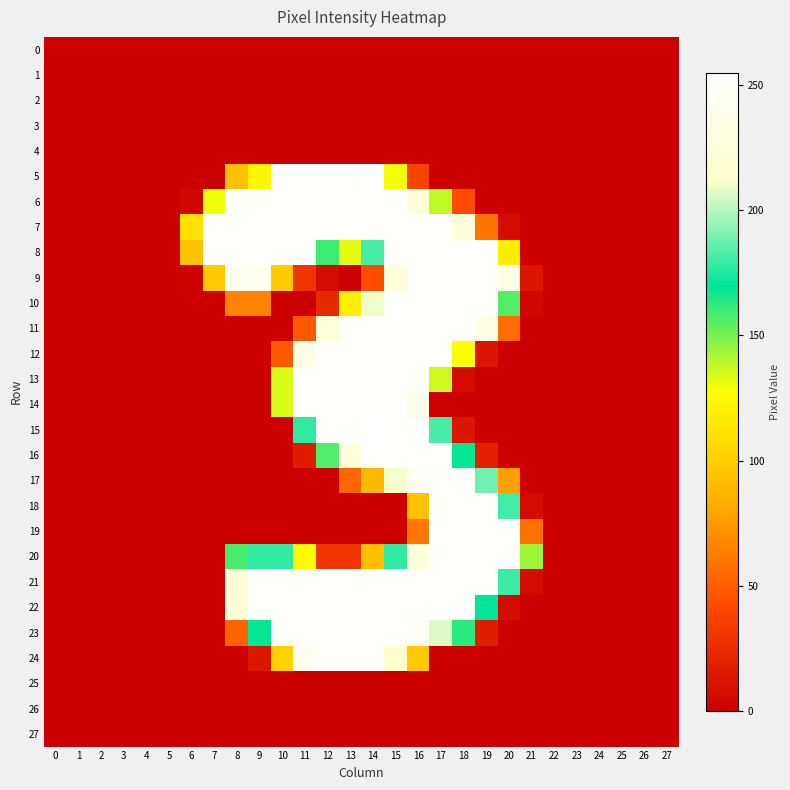

At which category is the sum across all series the highest?

16